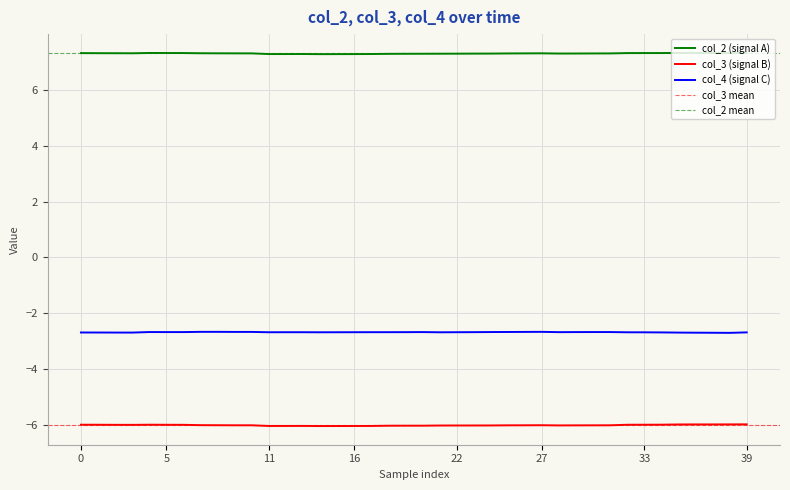

True or false: col_3 and col_2 cross at least once.

False